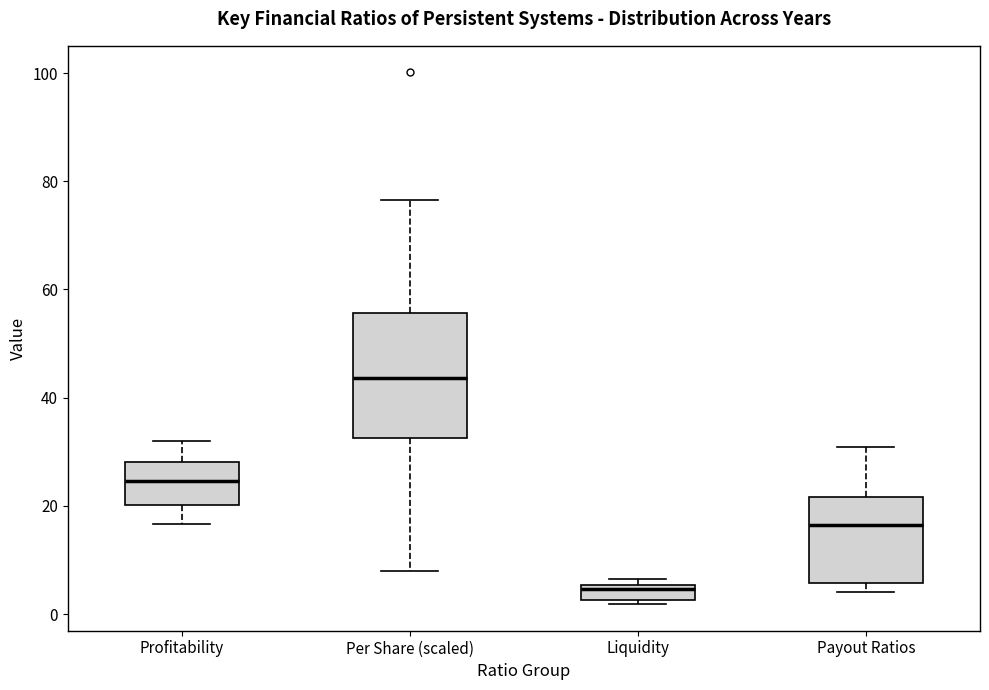

Which box has the highest median line?

Per Share (scaled)